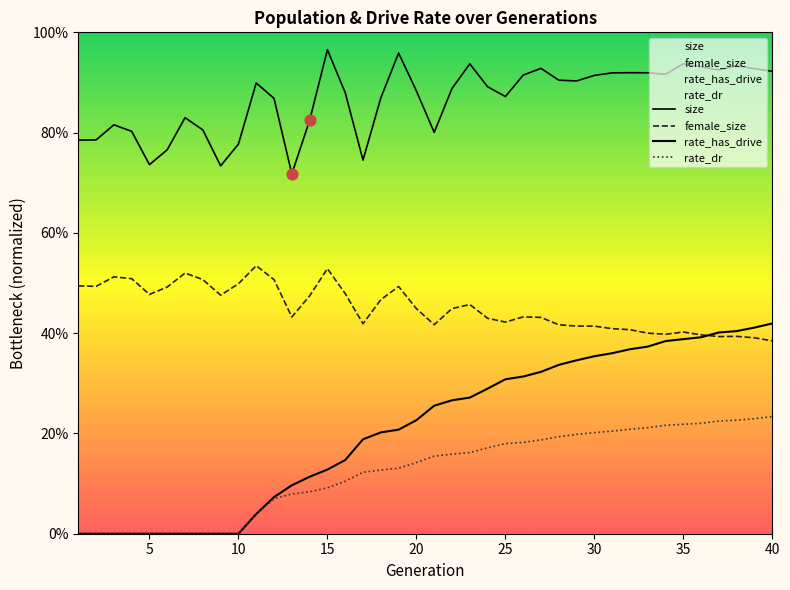

Which series has the largest Y range (max minus min)?

rate_has_drive